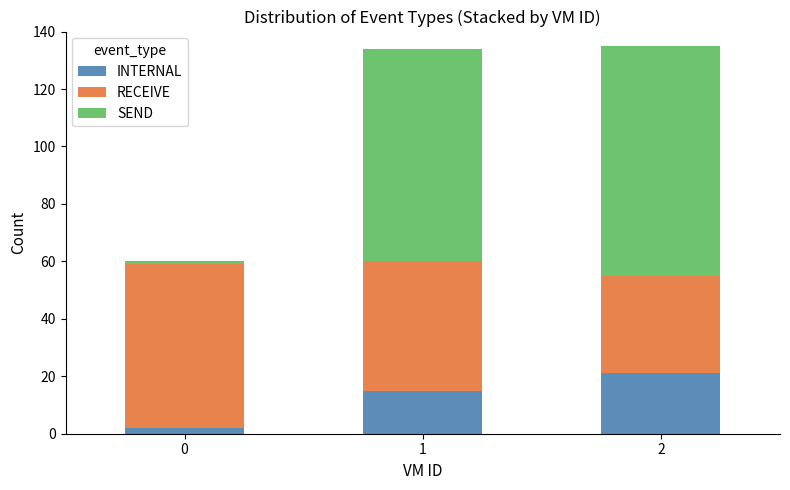

Which category has the highest value in the INTERNAL series?

2